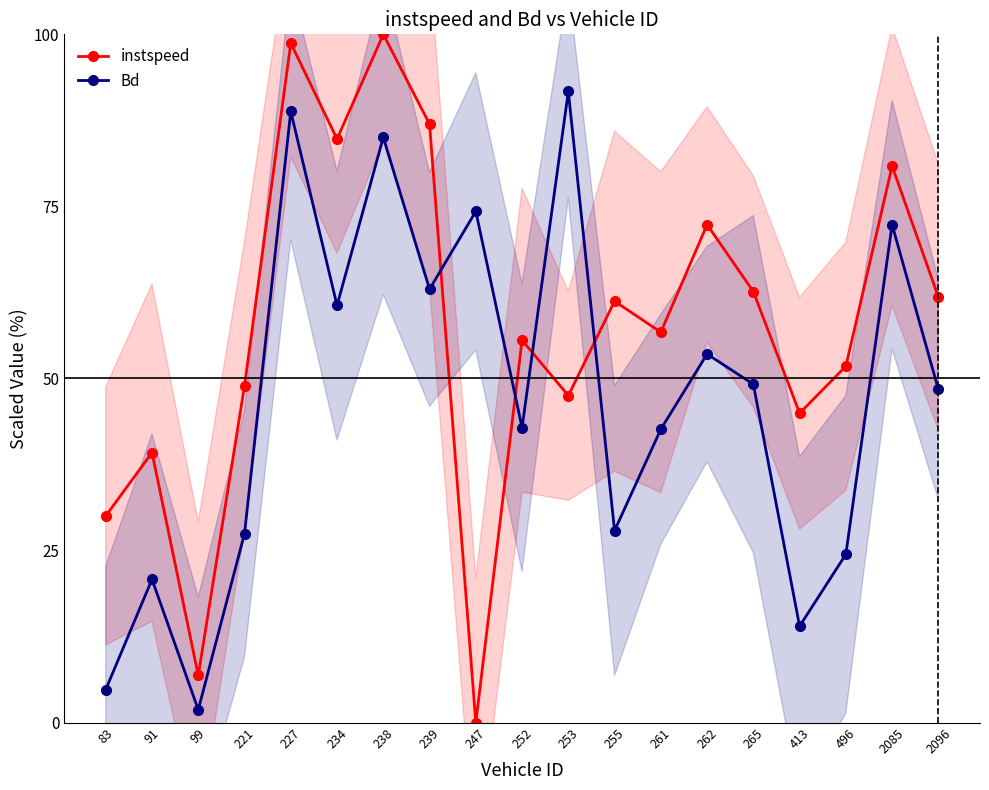

Which has a higher value, 238 or 91?

238